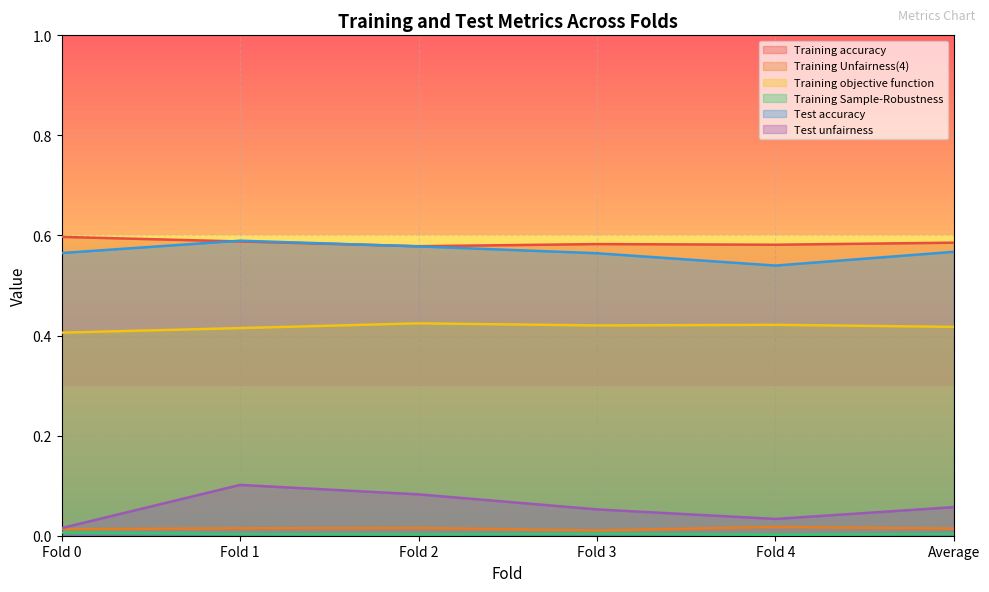

Reading right to left, list all the values displayed in this chart.

Training accuracy: 0.6	0.6	0.6	0.6	0.6	0.6
Training Unfairness(4): 0.0	0.0	0.0	0.0	0.0	0.0
Training objective function: 0.4	0.4	0.4	0.4	0.4	0.4
Training Sample-Robustness: 0.0	0.0	0.0	0.0	0.0	0.0
Test accuracy: 0.6	0.5	0.6	0.6	0.6	0.6
Test unfairness: 0.1	0.0	0.1	0.1	0.1	0.0